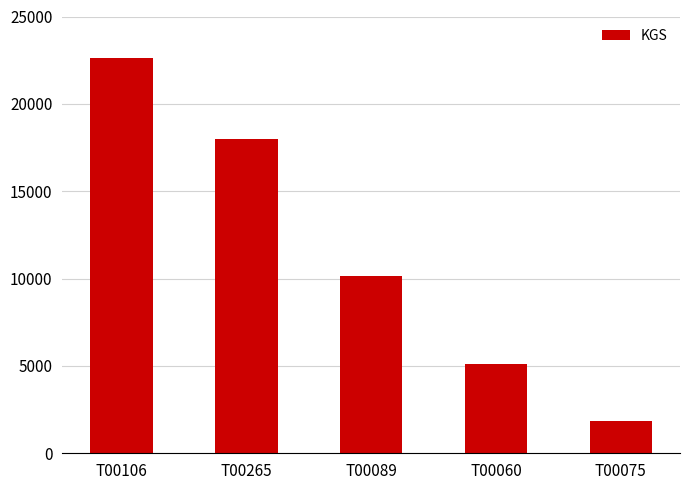

Rank the categories by value from lowest to highest.

T00075, T00060, T00089, T00265, T00106